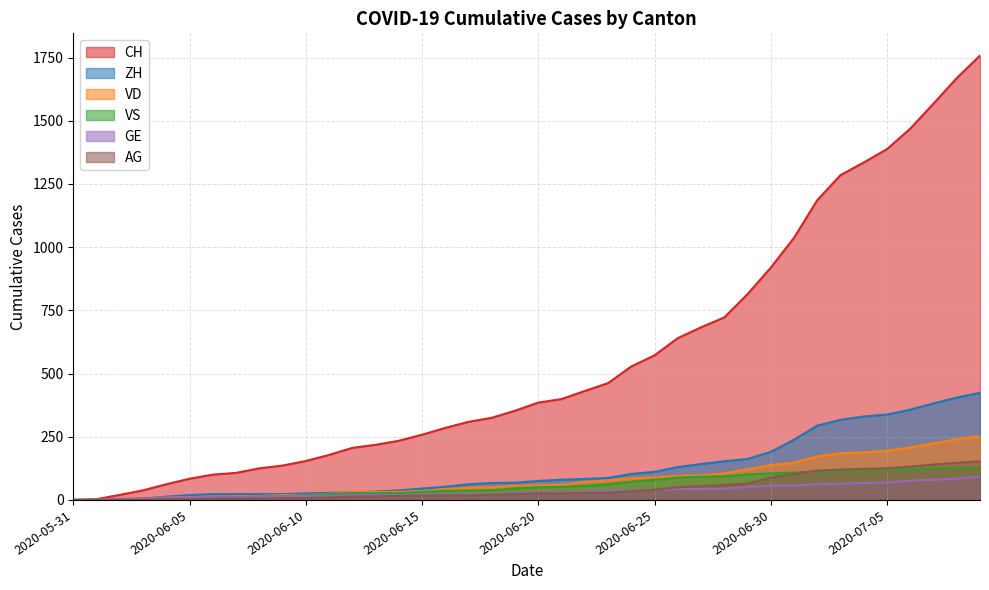

The VS series shows 62 at 2020-06-17. True or false?

False